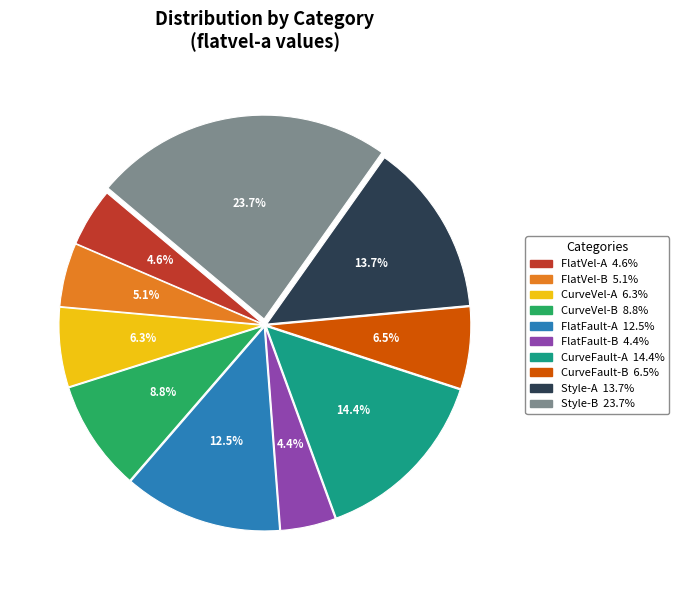

Between FlatVel-A and Style-A, which is larger?

Style-A